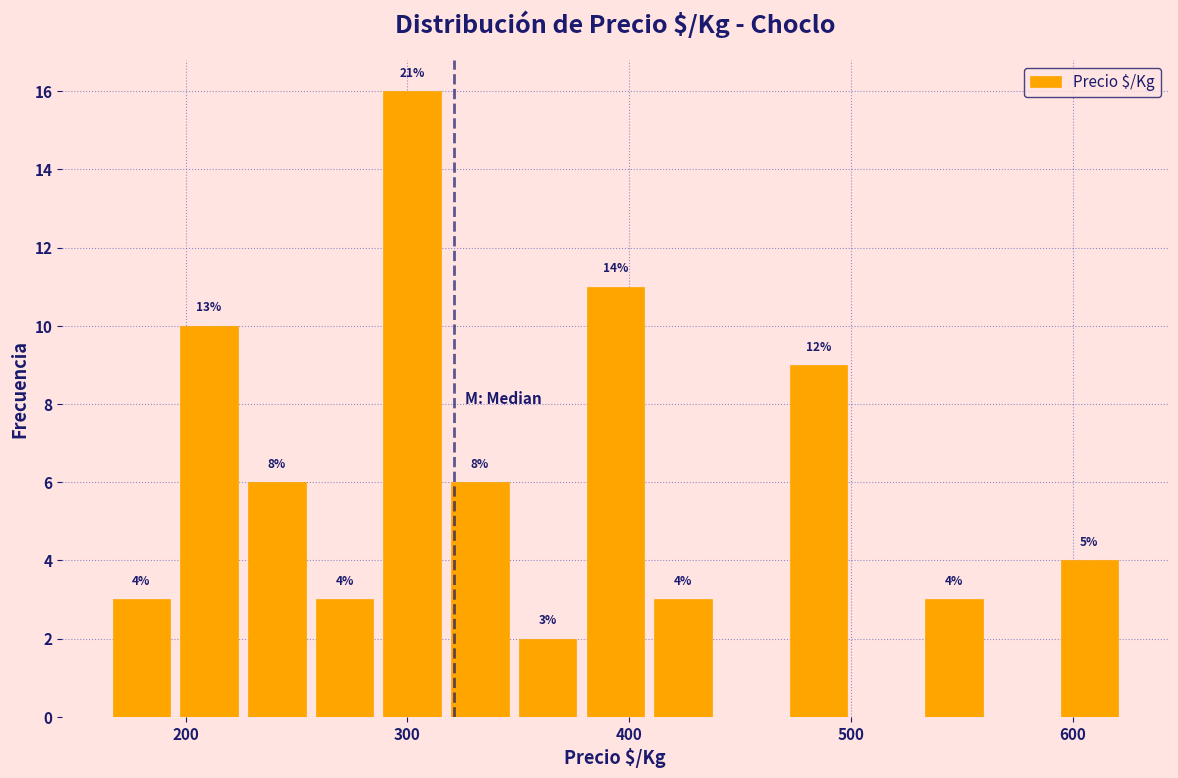

Read against the x-axis, roughly where is the centre of the tallest bar?

300